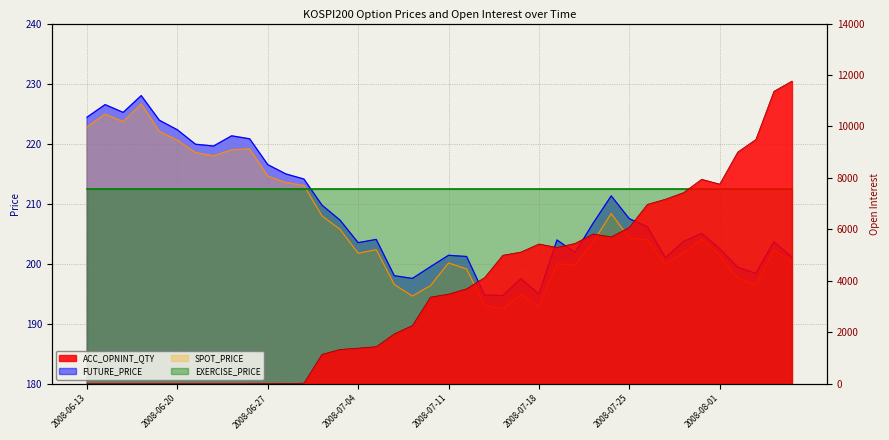

Reading right to left, extract all data points from this chart.

FUTURE_PRICE: 2008-08-07=201.1	2008-08-06=203.7	2008-08-05=198.4	2008-08-04=199.4	2008-08-01=202.5	2008-07-31=205.1	2008-07-30=203.7	2008-07-29=201.0	2008-07-28=206.2	2008-07-25=207.5	2008-07-24=211.3	2008-07-23=206.8	2008-07-22=201.8	2008-07-21=203.9	2008-07-18=194.9	2008-07-17=197.5	2008-07-16=194.7	2008-07-15=194.8	2008-07-14=201.2	2008-07-11=201.4	2008-07-10=199.5	2008-07-09=197.6	2008-07-08=198.0	2008-07-07=204.1	2008-07-04=203.5	2008-07-03=207.2	2008-07-02=209.8	2008-07-01=214.1	2008-06-30=214.9	2008-06-27=216.5	2008-06-26=220.8	2008-06-25=221.3	2008-06-24=219.6	2008-06-23=219.9	2008-06-20=222.3	2008-06-19=223.9	2008-06-18=228.0	2008-06-17=225.2	2008-06-16=226.5	2008-06-13=224.4
SPOT_PRICE: 2008-08-07=200.3	2008-08-06=202.3	2008-08-05=196.4	2008-08-04=197.6	2008-08-01=201.4	2008-07-31=204.1	2008-07-30=201.8	2008-07-29=199.9	2008-07-28=204.0	2008-07-25=204.3	2008-07-24=208.3	2008-07-23=203.6	2008-07-22=199.8	2008-07-21=200.0	2008-07-18=192.9	2008-07-17=194.9	2008-07-16=192.5	2008-07-15=193.0	2008-07-14=199.1	2008-07-11=200.1	2008-07-10=196.3	2008-07-09=194.6	2008-07-08=196.5	2008-07-07=202.3	2008-07-04=201.7	2008-07-03=205.7	2008-07-02=208.0	2008-07-01=213.0	2008-06-30=213.5	2008-06-27=214.6	2008-06-26=219.1	2008-06-25=218.9	2008-06-24=218.0	2008-06-23=218.5	2008-06-20=220.6	2008-06-19=222.0	2008-06-18=226.6	2008-06-17=223.7	2008-06-16=224.9	2008-06-13=222.8
ACC_OPNINT_QTY: 2008-08-07=11766.0	2008-08-06=11368.0	2008-08-05=9496.0	2008-08-04=9008.0	2008-08-01=7760.0	2008-07-31=7948.0	2008-07-30=7431.0	2008-07-29=7174.0	2008-07-28=6974.0	2008-07-25=6076.0	2008-07-24=5708.0	2008-07-23=5821.0	2008-07-22=5457.0	2008-07-21=5297.0	2008-07-18=5433.0	2008-07-17=5119.0	2008-07-16=4995.0	2008-07-15=4131.0	2008-07-14=3691.0	2008-07-11=3484.0	2008-07-10=3367.0	2008-07-09=2264.0	2008-07-08=1940.0	2008-07-07=1442.0	2008-07-04=1385.0	2008-07-03=1334.0	2008-07-02=1143.0	2008-07-01=25.0	2008-06-30=6.0	2008-06-27=4.0	2008-06-26=0.0	2008-06-25=0.0	2008-06-24=0.0	2008-06-23=0.0	2008-06-20=0.0	2008-06-19=0.0	2008-06-18=0.0	2008-06-17=0.0	2008-06-16=0.0	2008-06-13=0.0